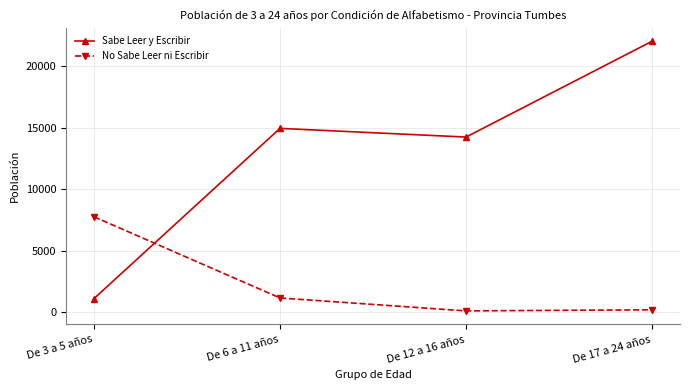

Which series has the largest total across all categories?

Sabe Leer y Escribir